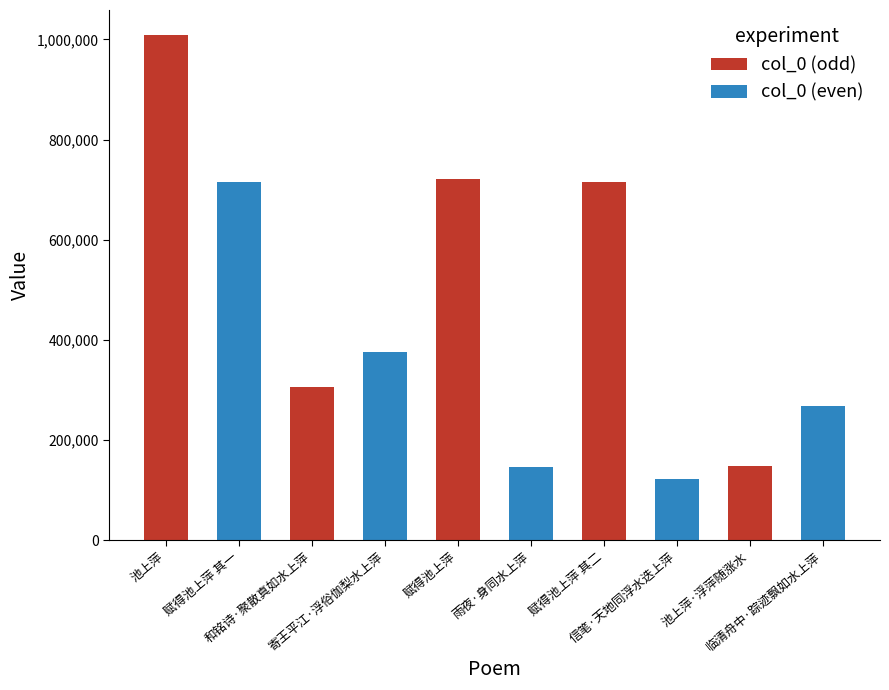

How many bars are there in total?

10